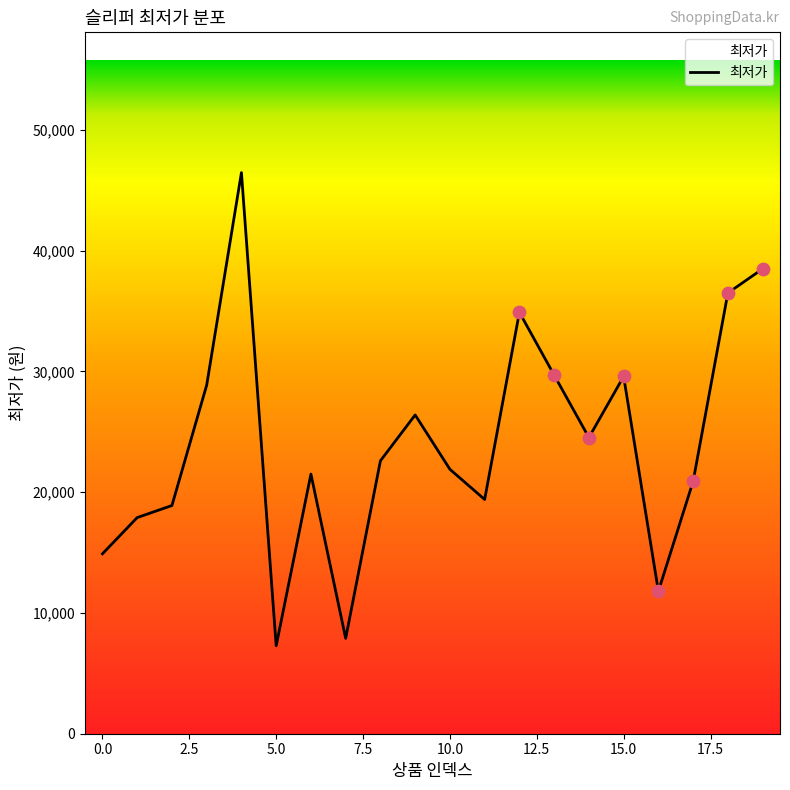

What is the smallest value displayed?

7280